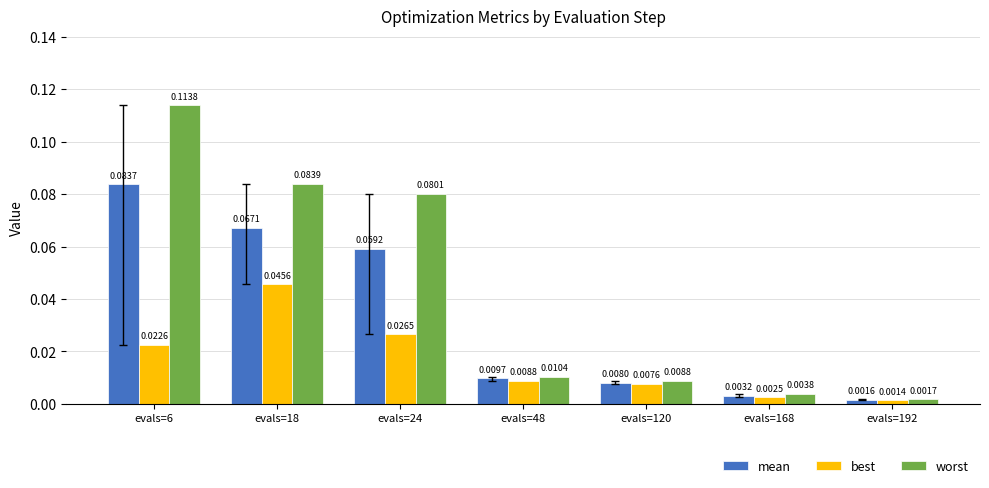

Which series changed the most between evals=18 and evals=120?

worst